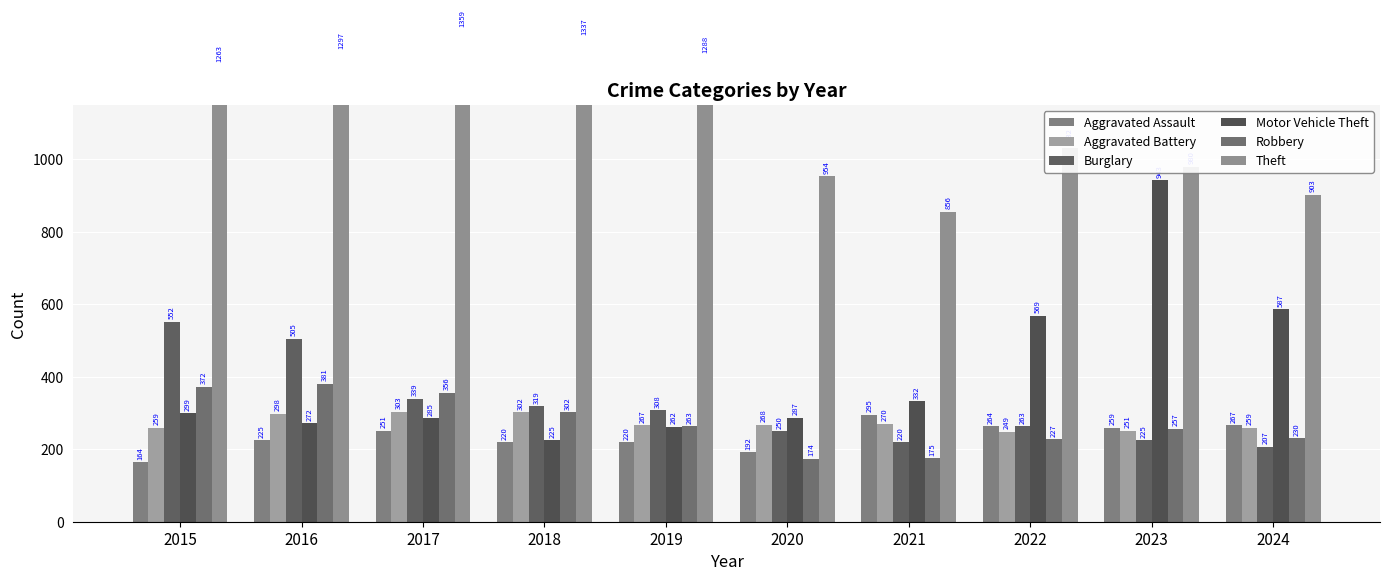

What is the difference between the Burglary values at 2018 and 2024?

112